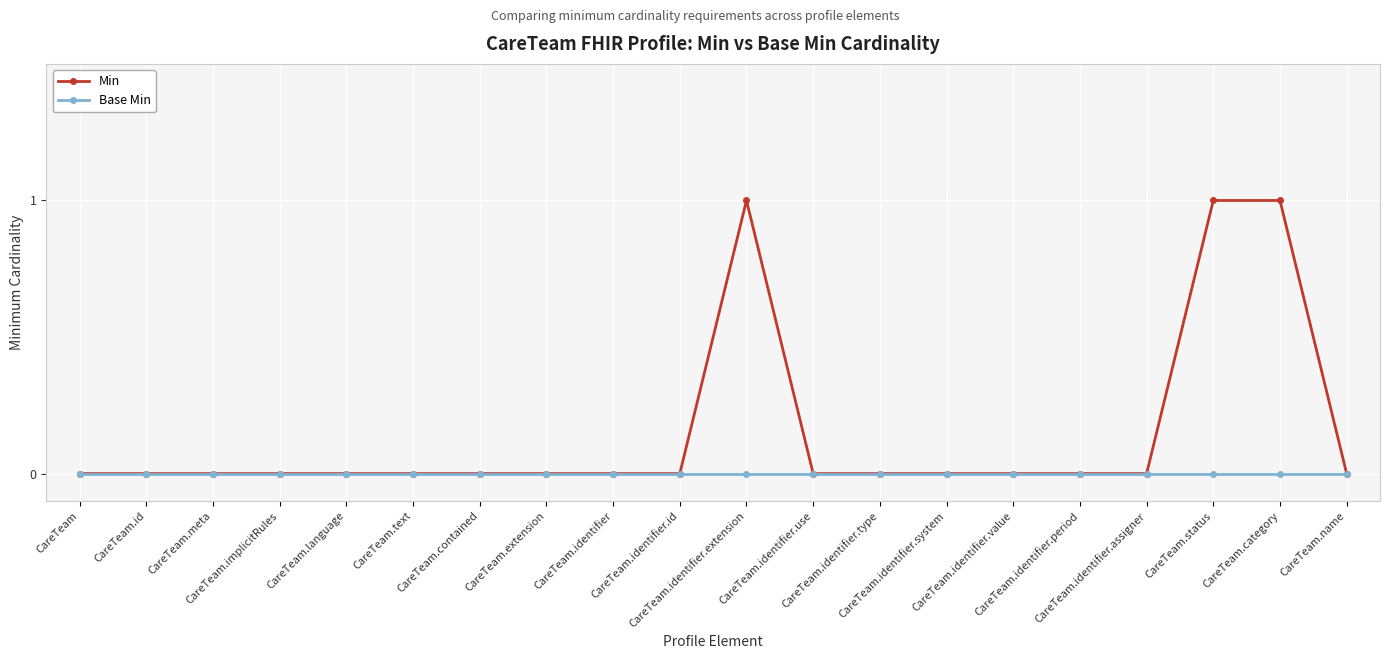

Rank the series by their average value, from highest to lowest.

Min, Base Min